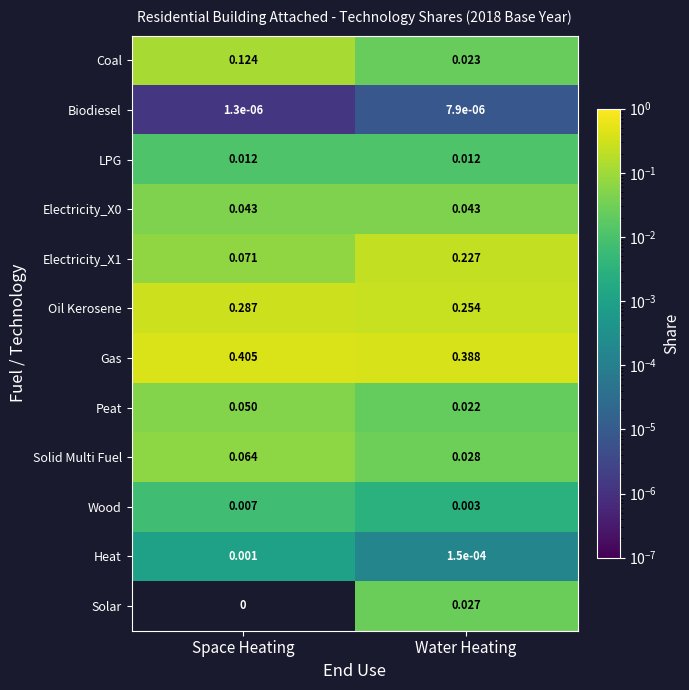

Which has a higher value, Water Heating or Space Heating?

Space Heating